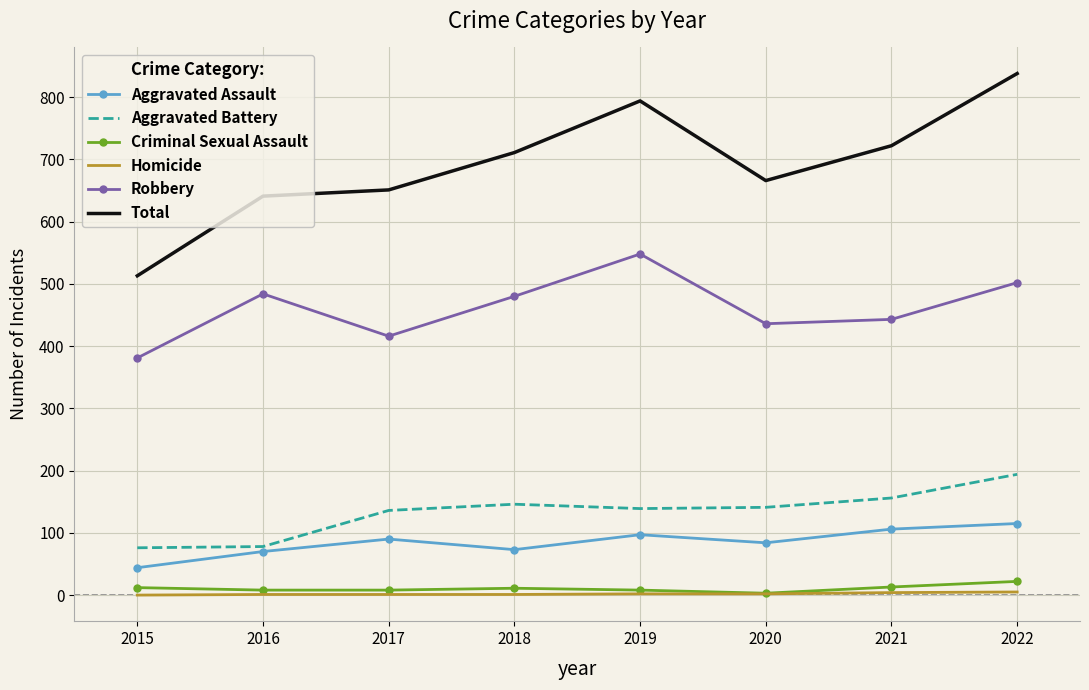

Which series has the largest total across all categories?

Total